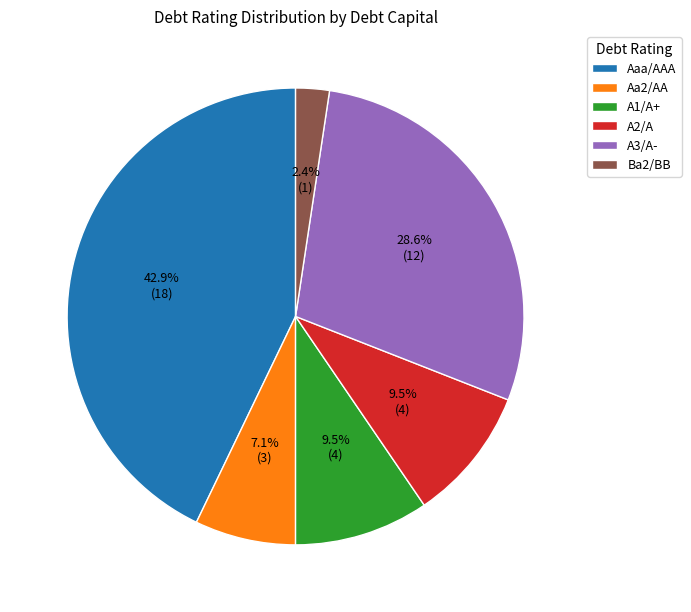

Count the number of slices in the pie.

6